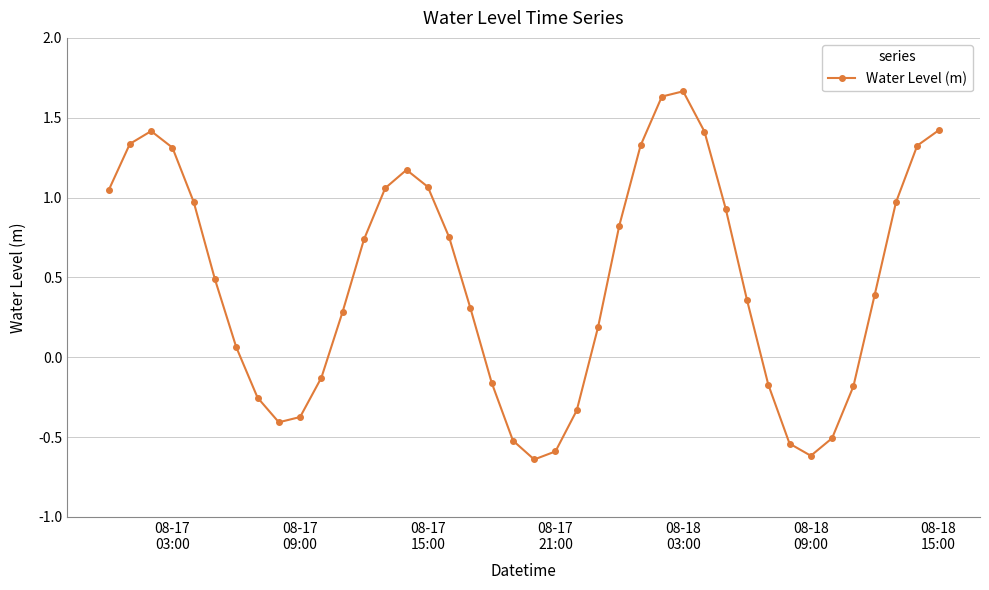

How many lines are shown in the chart?

1